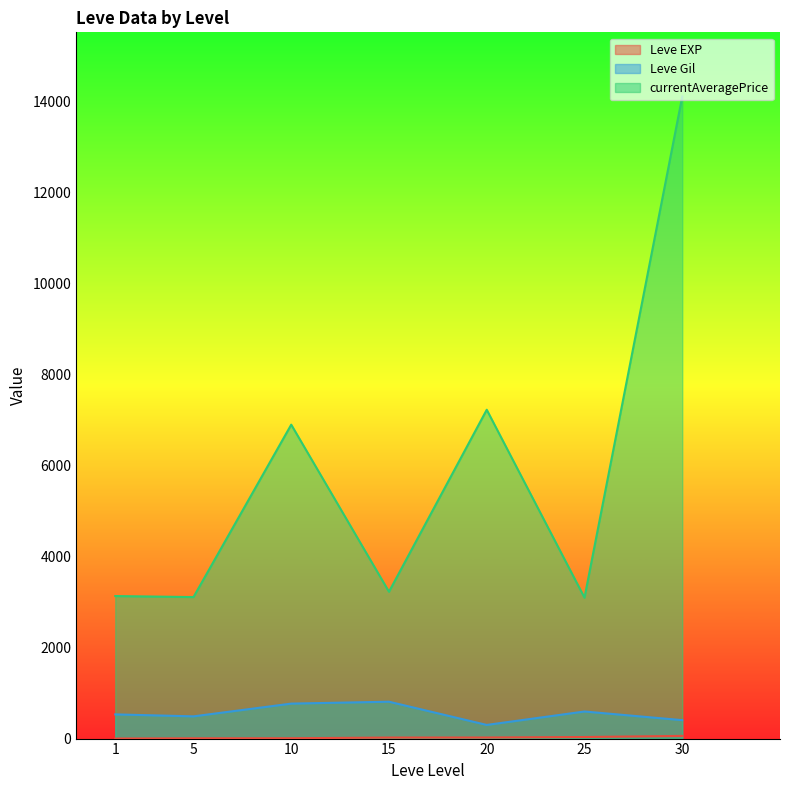

What is the difference between the maximum and minimum values in the Leve Gil series?

510.0